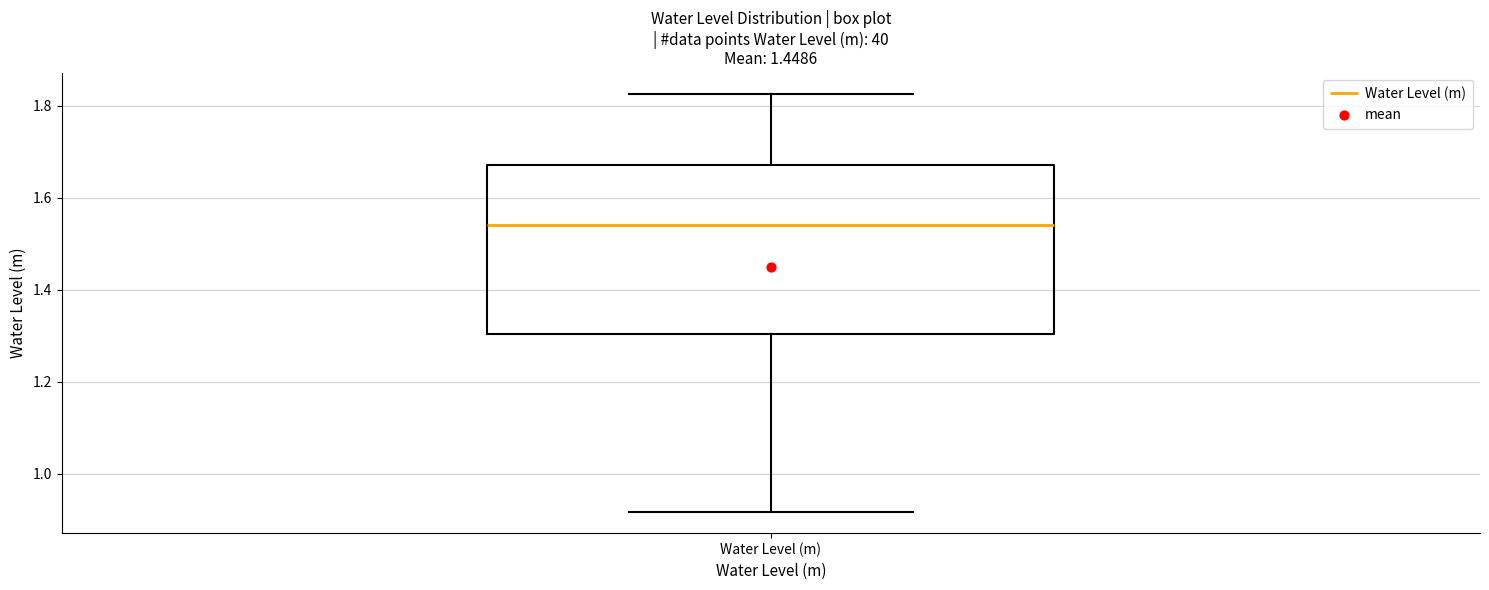

Transcribe this box plot: give where the median line is, the range the box spans, and where the two whiskers end, as read against the y-axis. The values are not printed on the chart, so give them approximately, as read against the axis.

median 1.54, box 1.30 to 1.68, whiskers 0.92 to 1.82